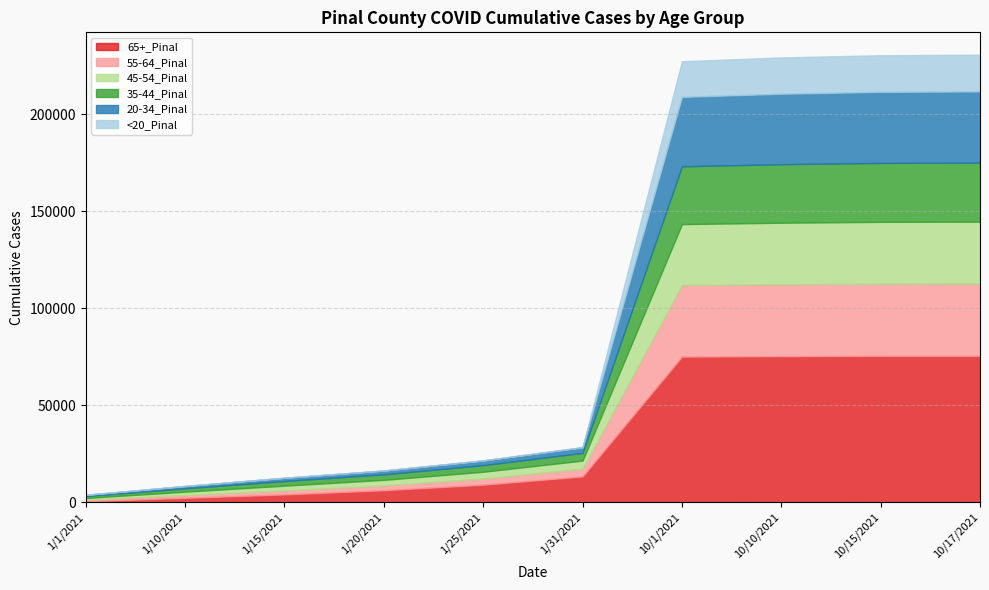

How many intersections are there between 20-34_Pinal and 55-64_Pinal?

1